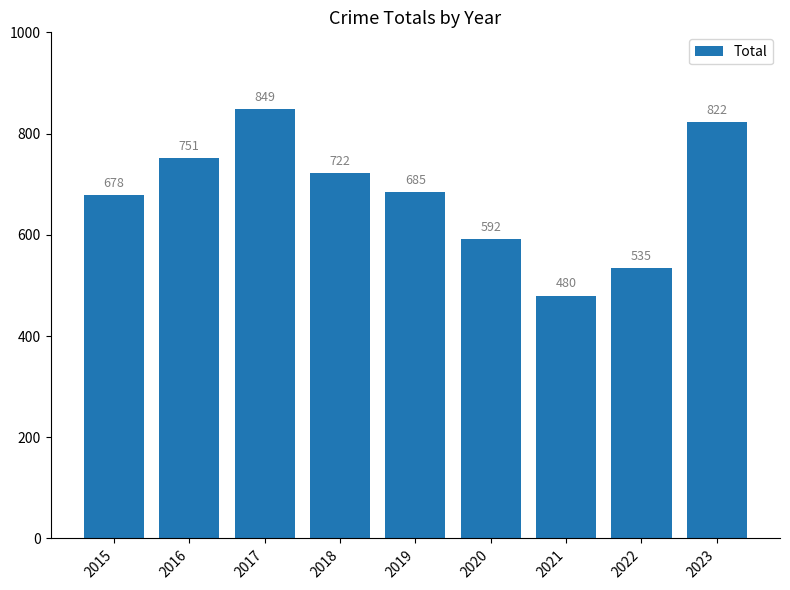

List the labels in order of value, smallest first.

2021, 2022, 2020, 2015, 2019, 2018, 2016, 2023, 2017